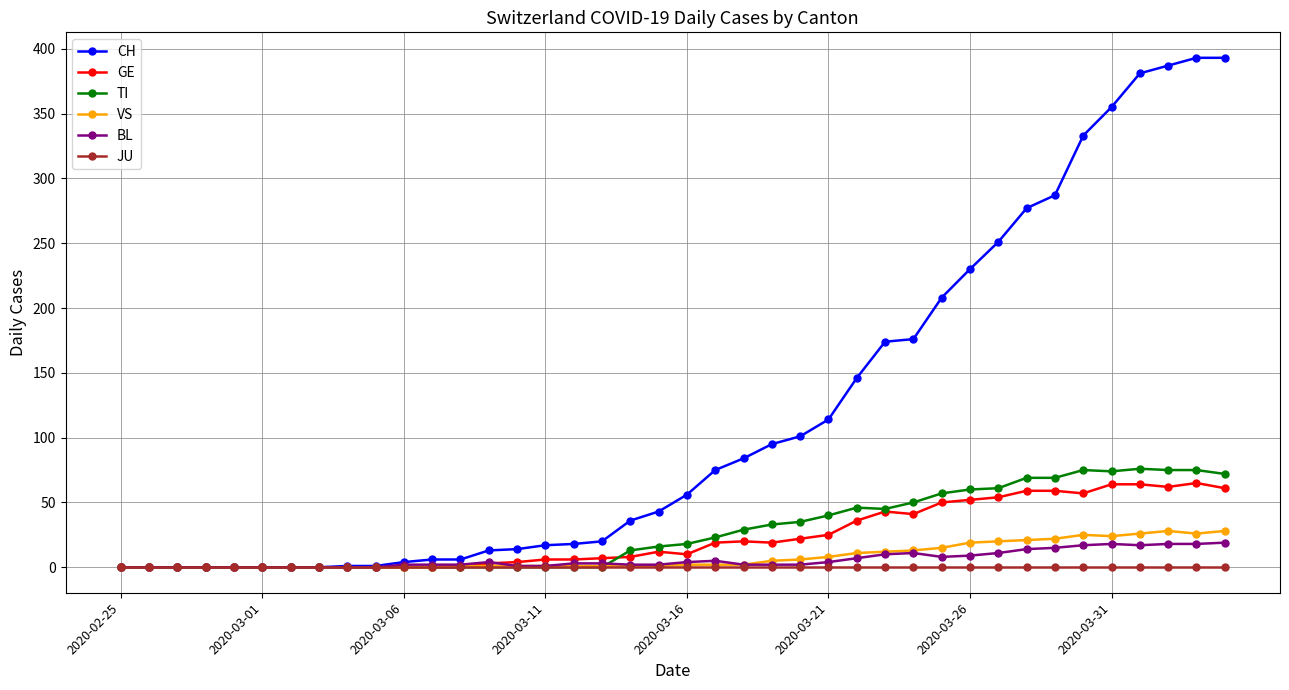

Which series has the largest total across all categories?

CH